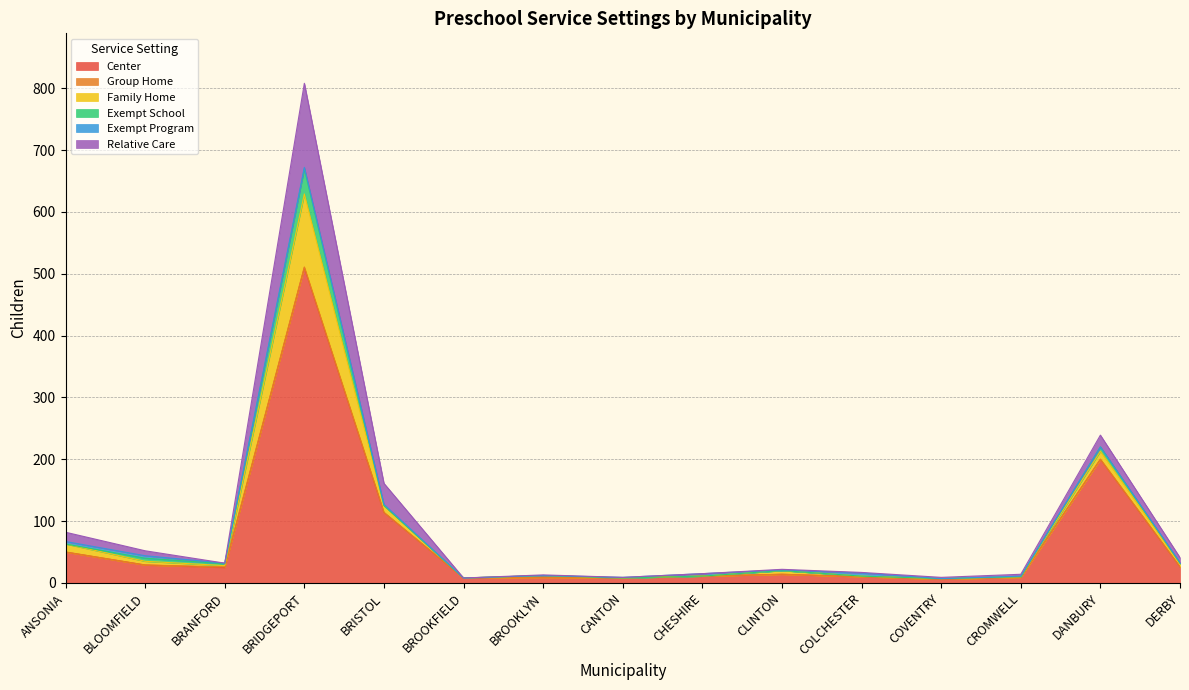

How many positive values does the Family Home series have?

12